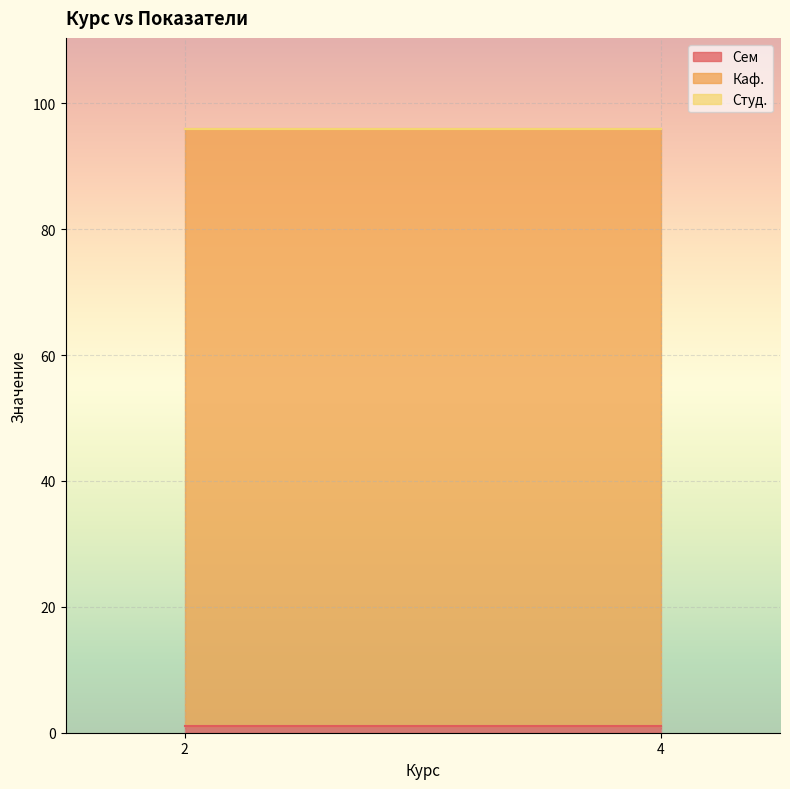

Reading left to right, list all the values displayed in this chart.

Сем: 1	1
Каф.: 95	95
Студ.: 0	0